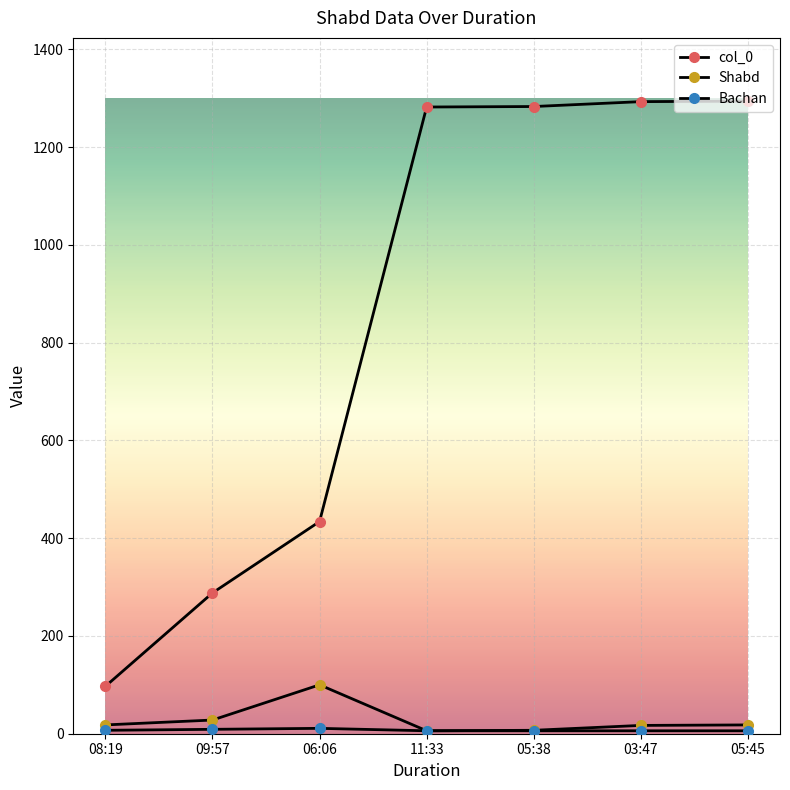

What is the label of the 2nd point from the left?

09:57